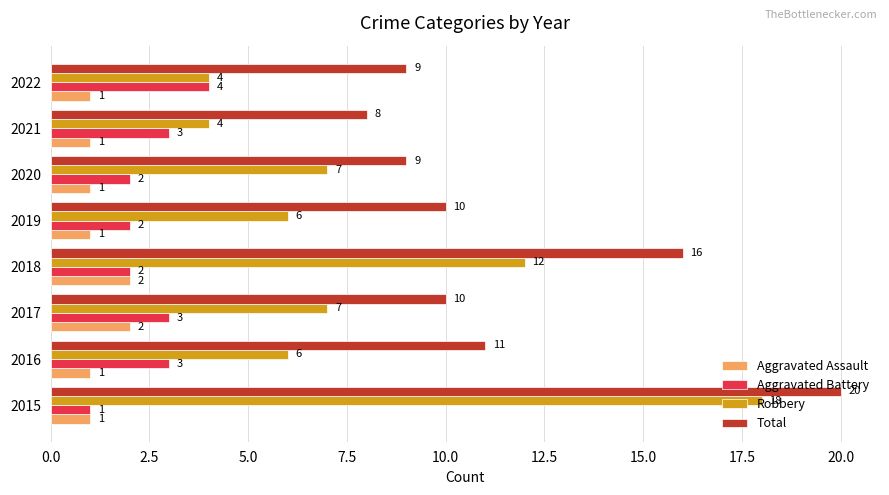

What is the maximum value for Robbery?

18